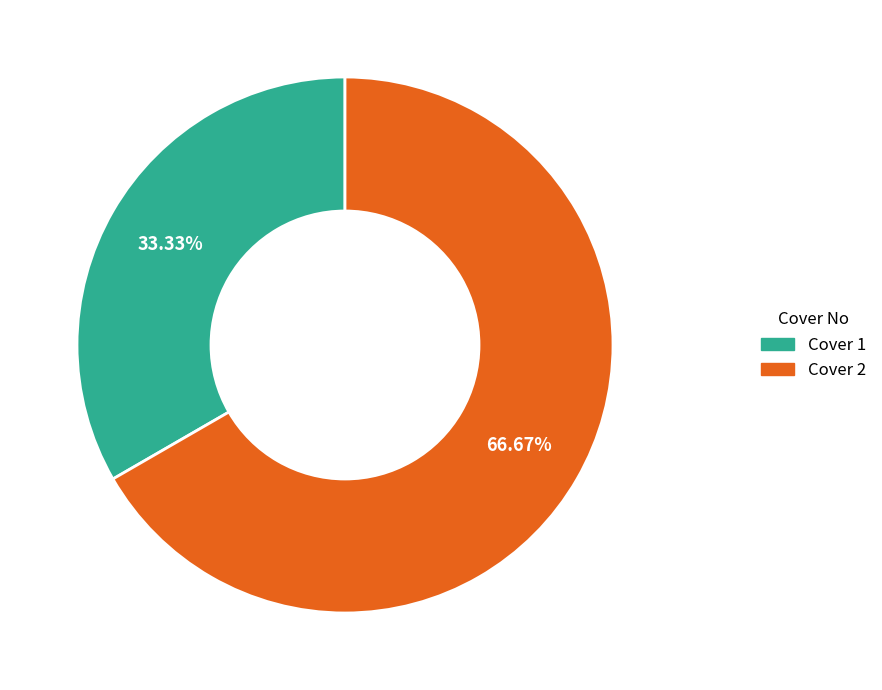

To the nearest percent, what percentage of the pie is Cover 2?

67%